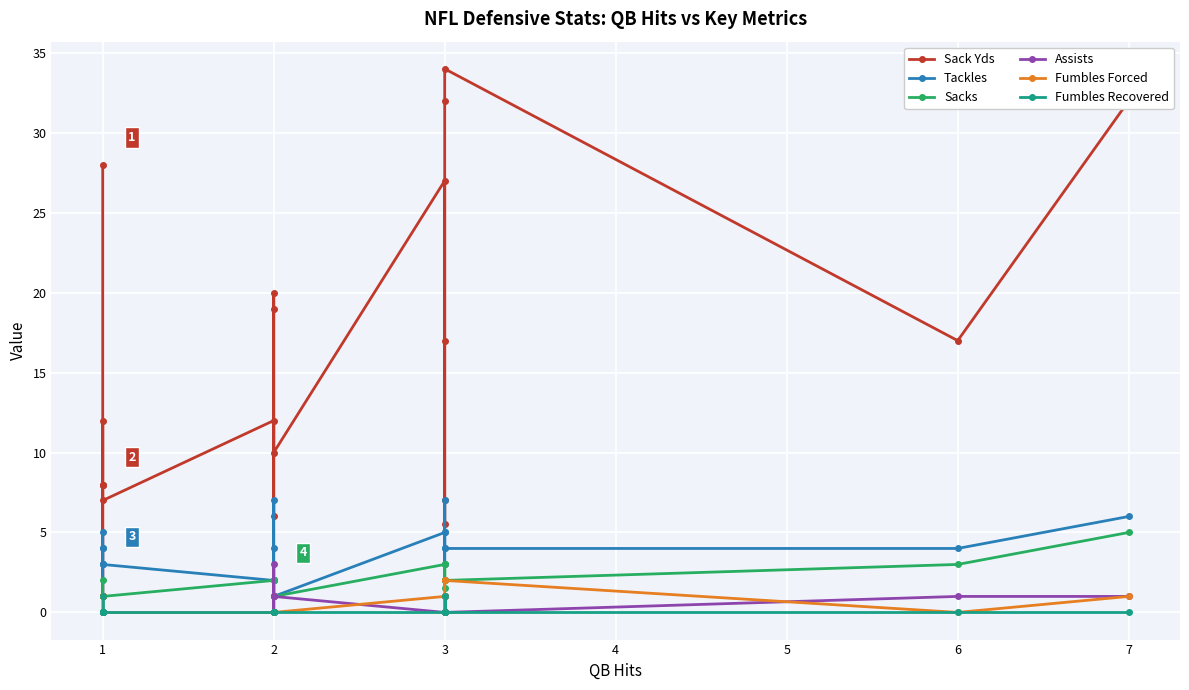

What is the highest value of the Tackles series?

7.0